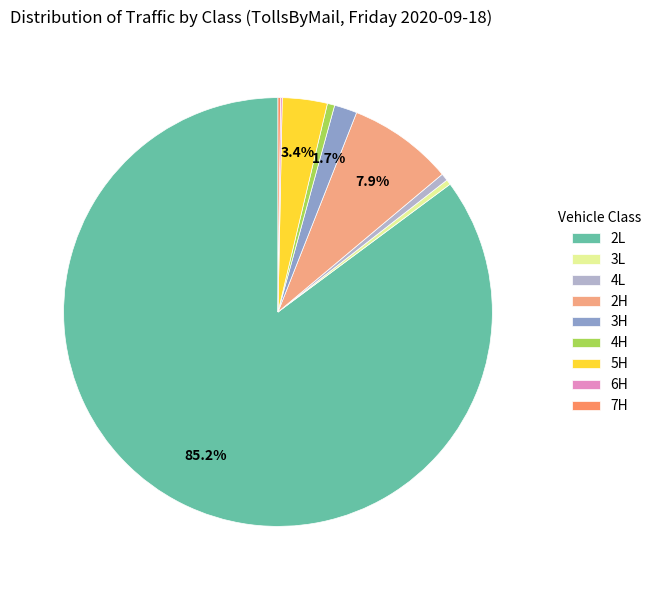

Between 3H and 2L, which is larger?

2L